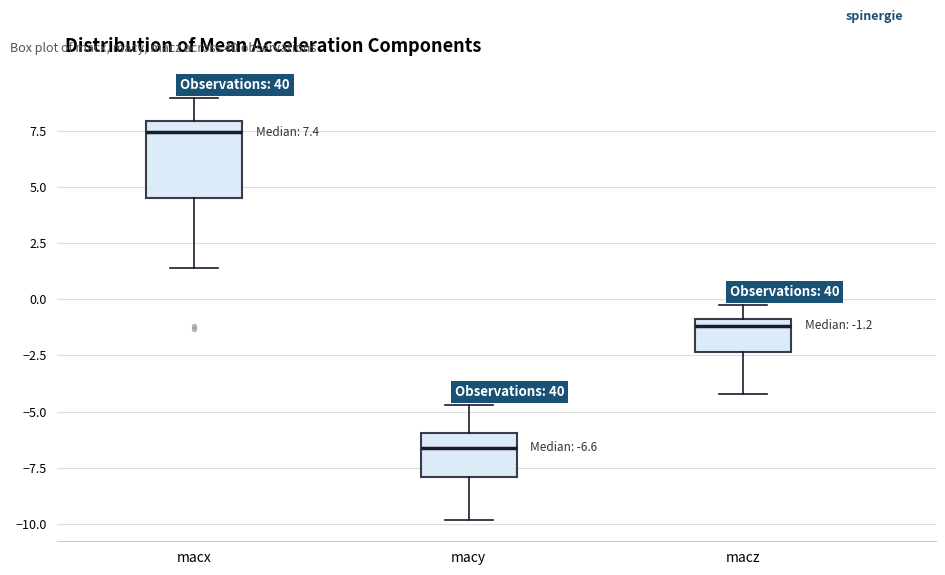

Which box's median line is the highest?

macx